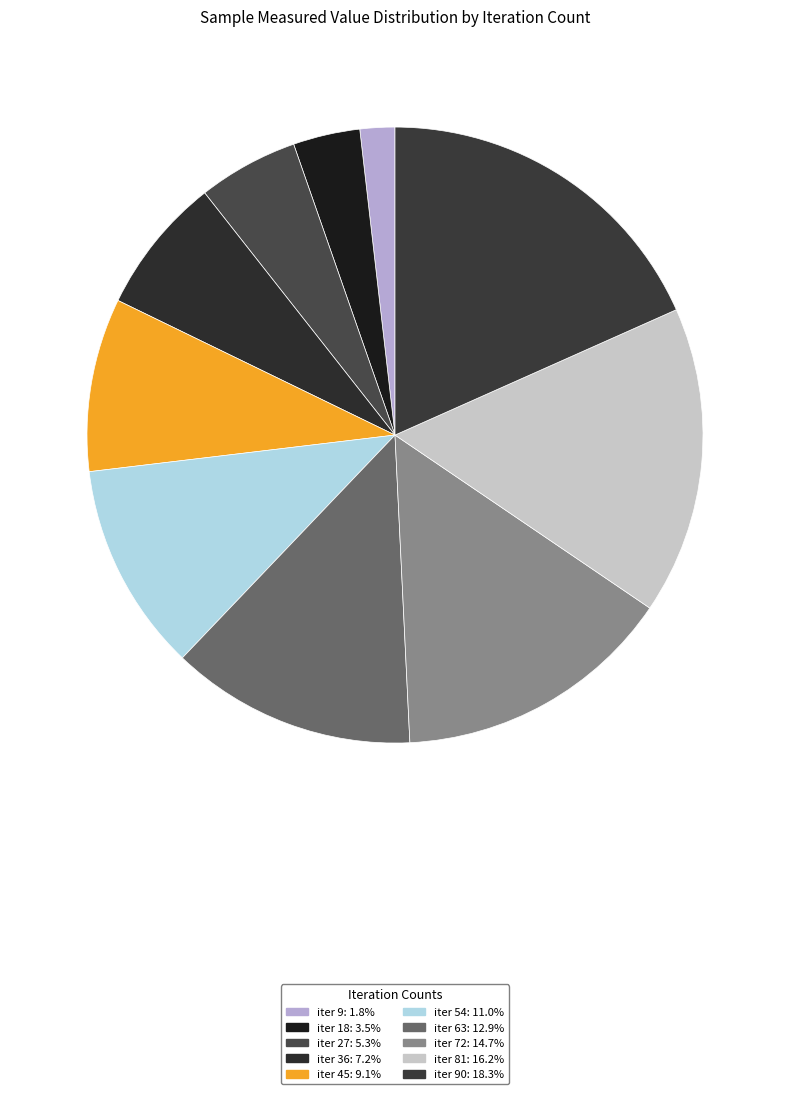

To the nearest percent, what is the difference between the largest and smallest slice percentages?

17%